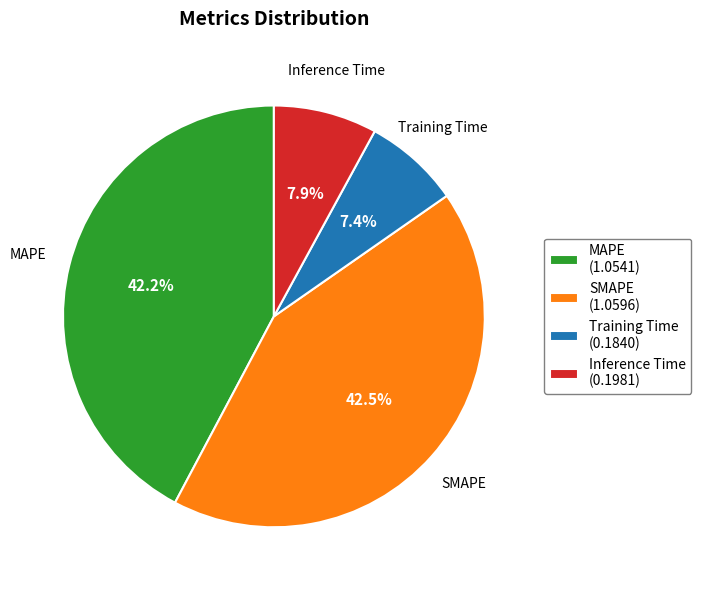

Is there a majority slice in this chart?

No